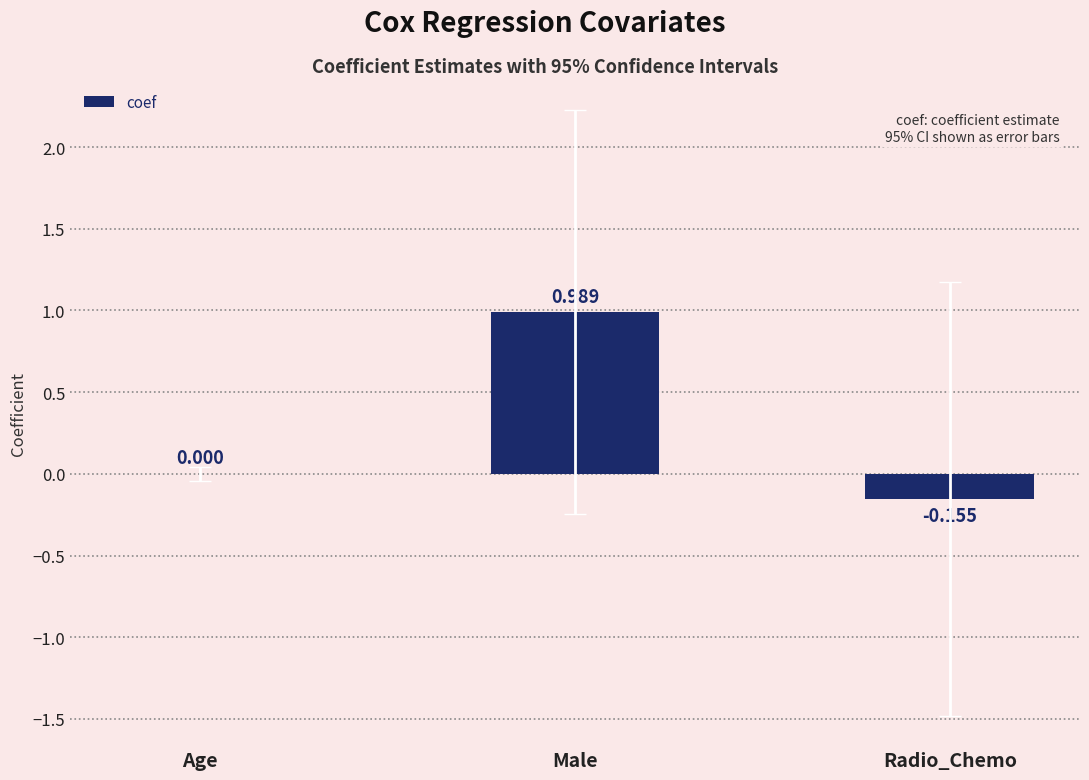

Between Male and Radio_Chemo, which is larger?

Male